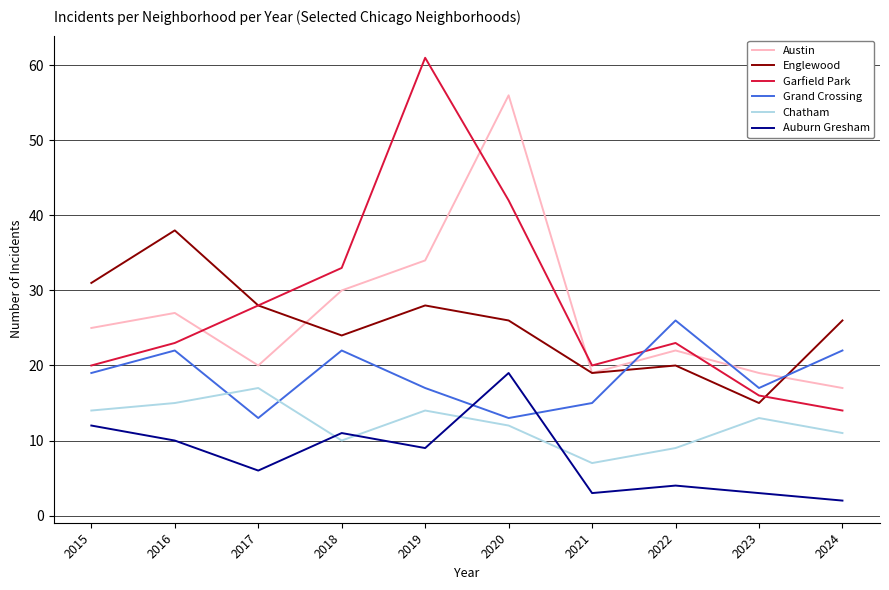

Which label corresponds to the largest value in the chart?

2019